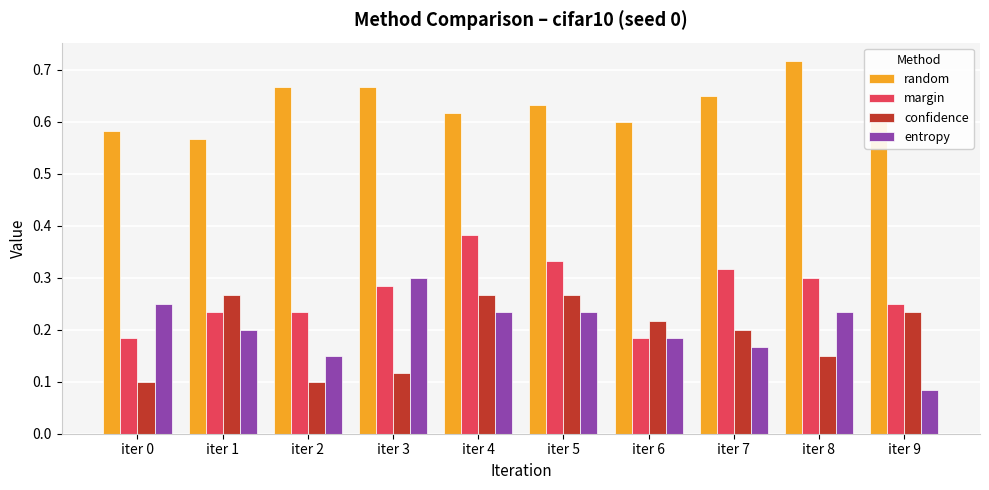

Are the bars grouped side by side (vs. stacked)?

Yes